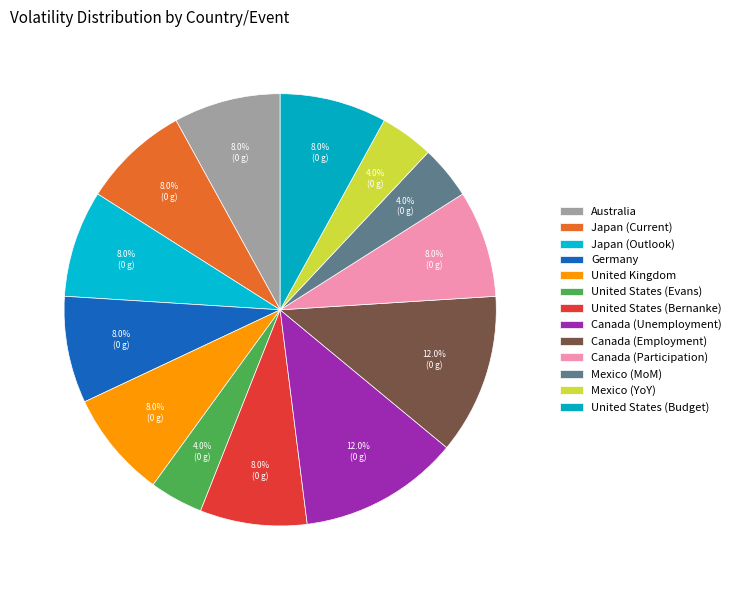

To the nearest percent, what percentage of the pie is Australia?

8%